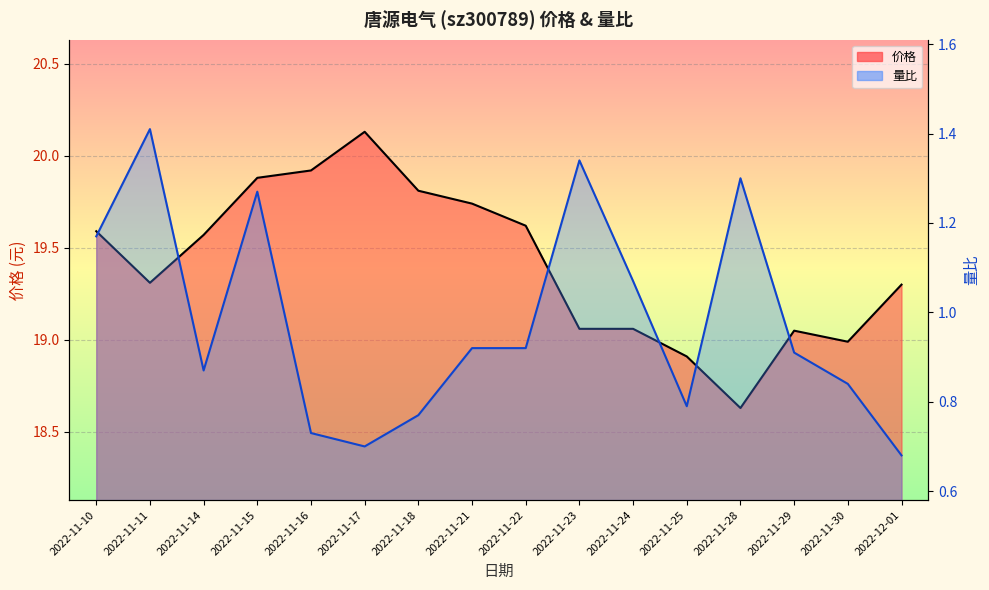

In 量比, how many points are higher than both neighbors (excluding endpoints)?

4